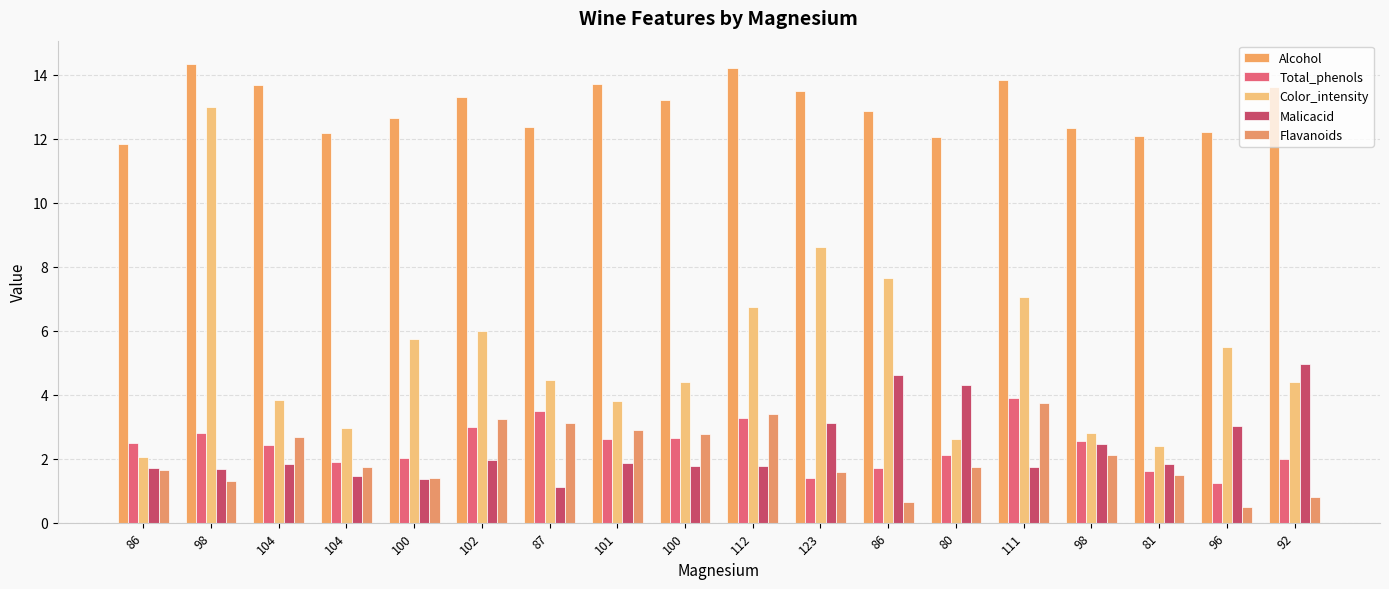

Reading right to left, what are all the values shown in this chart?

Alcohol: 13.6	12.2	12.1	12.3	13.8	12.0	12.9	13.5	14.2	13.2	13.7	12.4	13.3	12.6	12.2	13.7	14.3	11.8
Total_phenols: 2.0	1.2	1.6	2.6	3.9	2.1	1.7	1.4	3.3	2.6	2.6	3.5	3.0	2.0	1.9	2.4	2.8	2.5
Color_intensity: 4.4	5.5	2.4	2.8	7.0	2.6	7.7	8.6	6.8	4.4	3.8	4.5	6.0	5.8	3.0	3.8	13.0	2.1
Malicacid: 5.0	3.0	1.8	2.5	1.8	4.3	4.6	3.1	1.8	1.8	1.9	1.1	2.0	1.4	1.4	1.8	1.7	1.7
Flavanoids: 0.8	0.5	1.5	2.1	3.7	1.8	0.7	1.6	3.4	2.8	2.9	3.1	3.2	1.4	1.8	2.7	1.3	1.6